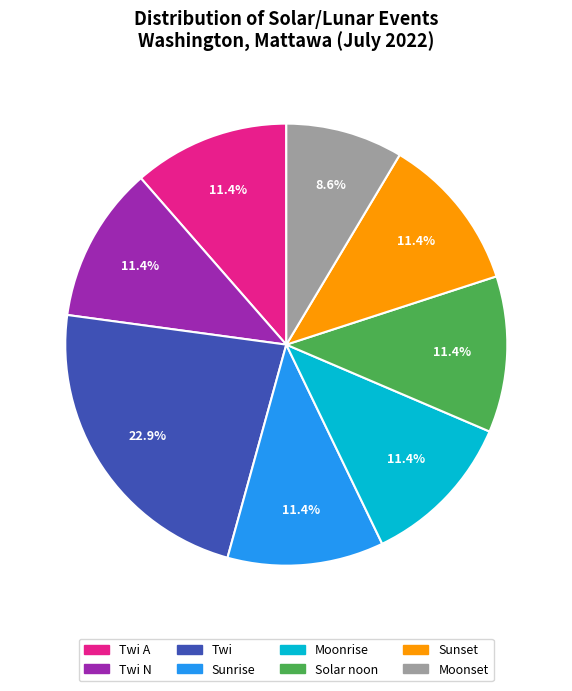

To the nearest percent, what is the difference between the largest and smallest slice percentages?

14%